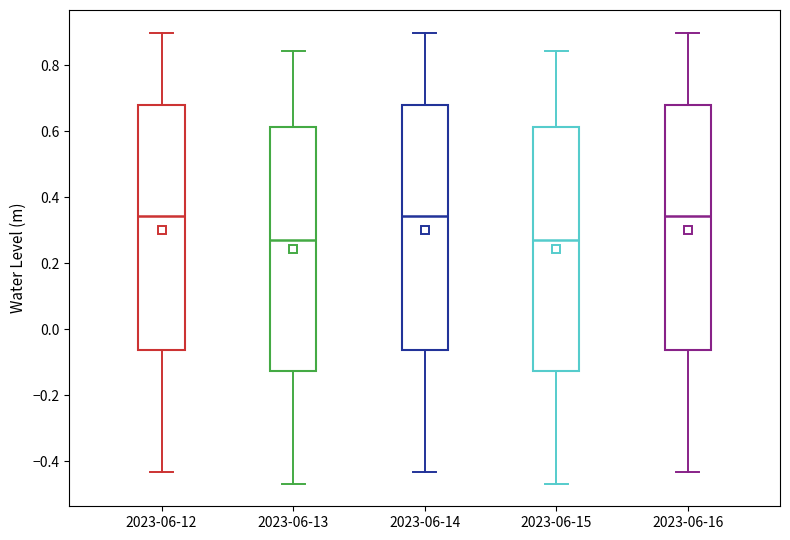

Reading left to right, read every box against the y-axis: the position of its median line, the range the box covers, and the ends of its whiskers. The values are not printed on the chart, so give them approximately, as read against the axis.

2023-06-12: median 0.34, box -0.06 to 0.68, whiskers -0.44 to 0.90
2023-06-13: median 0.26, box -0.12 to 0.62, whiskers -0.46 to 0.84
2023-06-14: median 0.34, box -0.06 to 0.68, whiskers -0.44 to 0.90
2023-06-15: median 0.26, box -0.12 to 0.62, whiskers -0.46 to 0.84
2023-06-16: median 0.34, box -0.06 to 0.68, whiskers -0.44 to 0.90